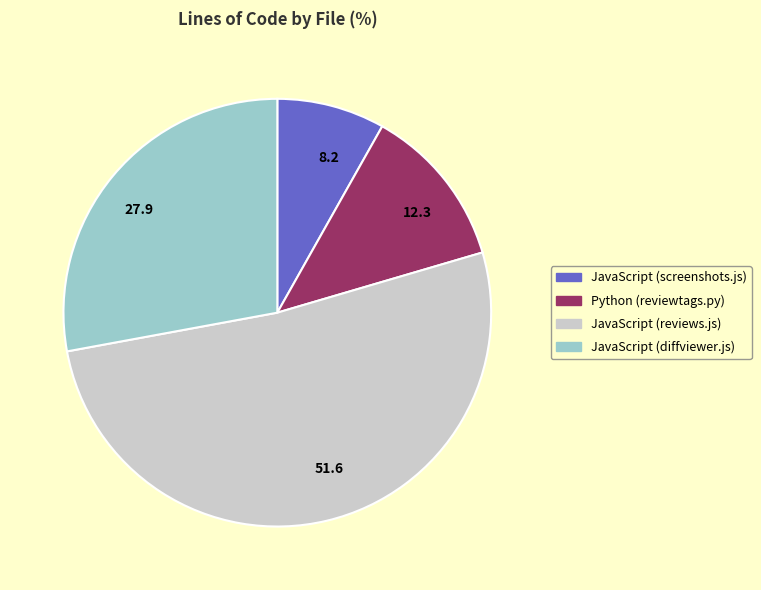

True or false: 27.9 accounts for 28% of the total.

True